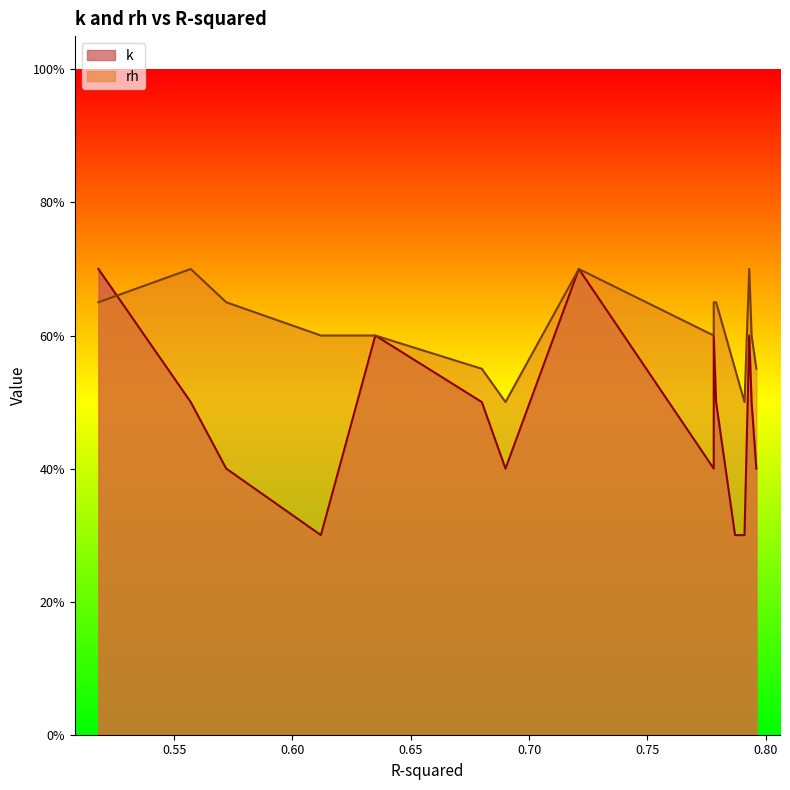

What is the average value of the rh series?

0.6